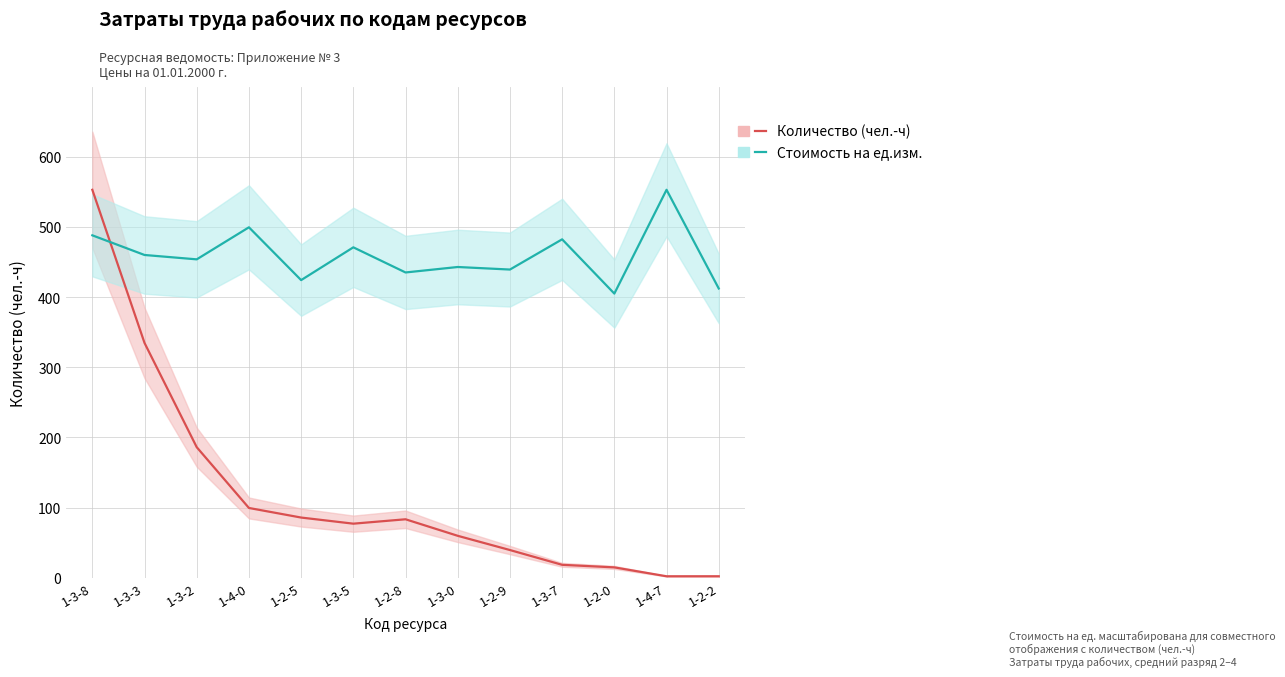

How many distinct data groups are displayed?

2